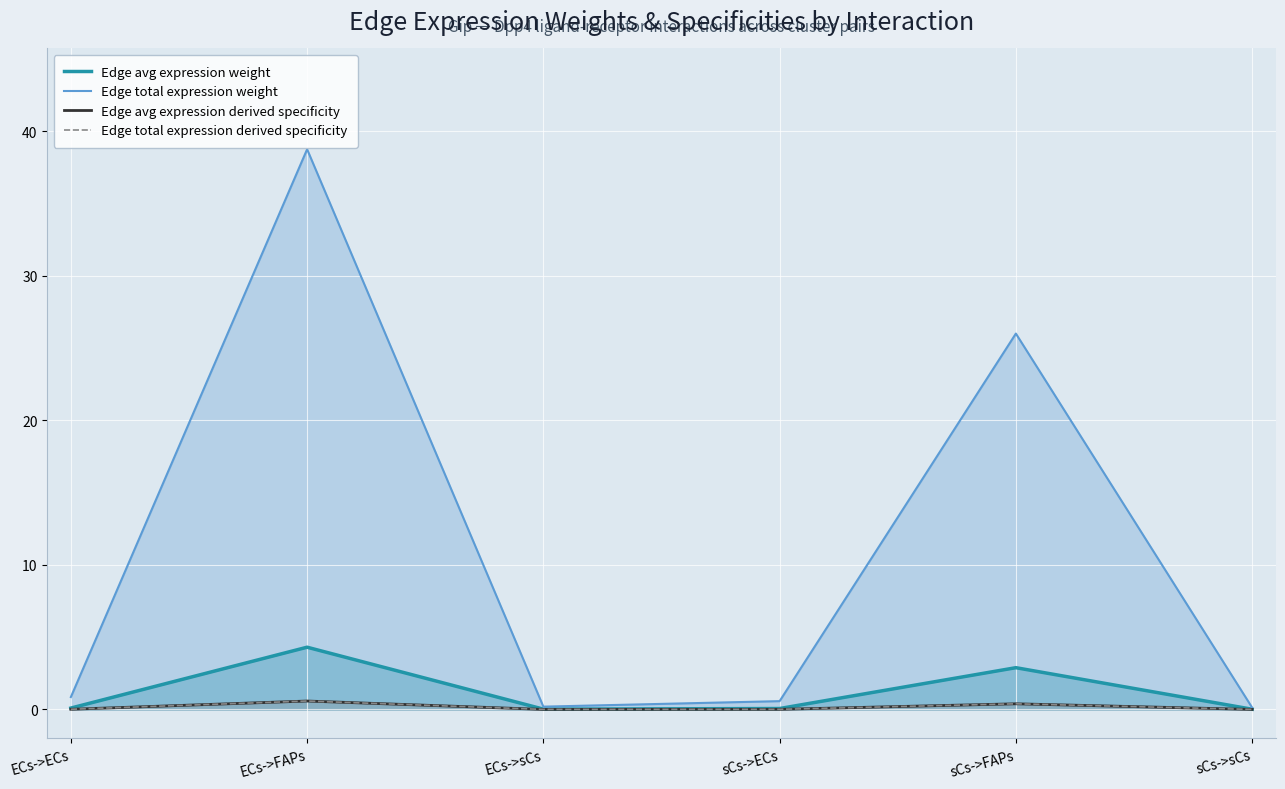

True or false: Edge total expression weight and Edge avg expression weight cross at least once.

False